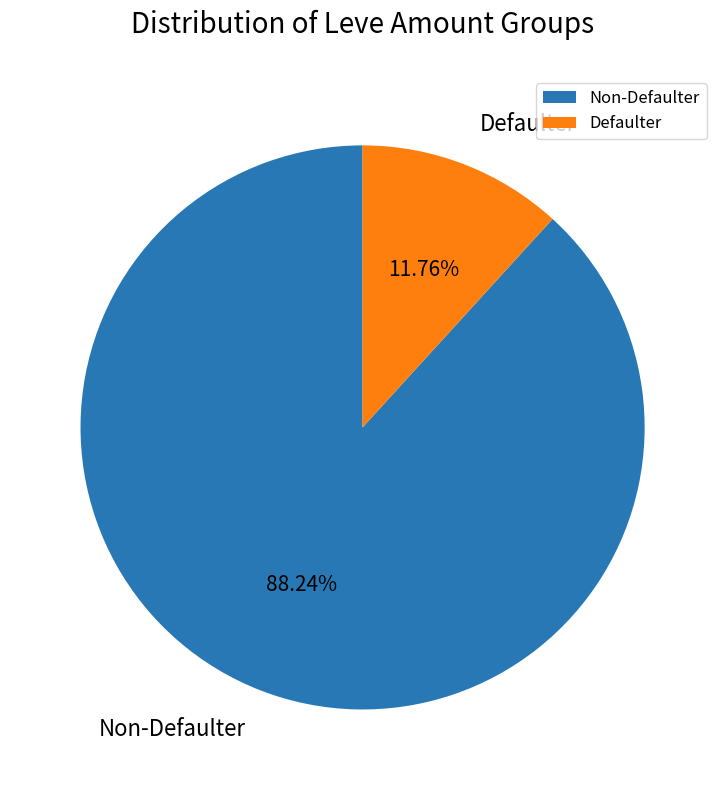

How many slices are in this pie chart?

2